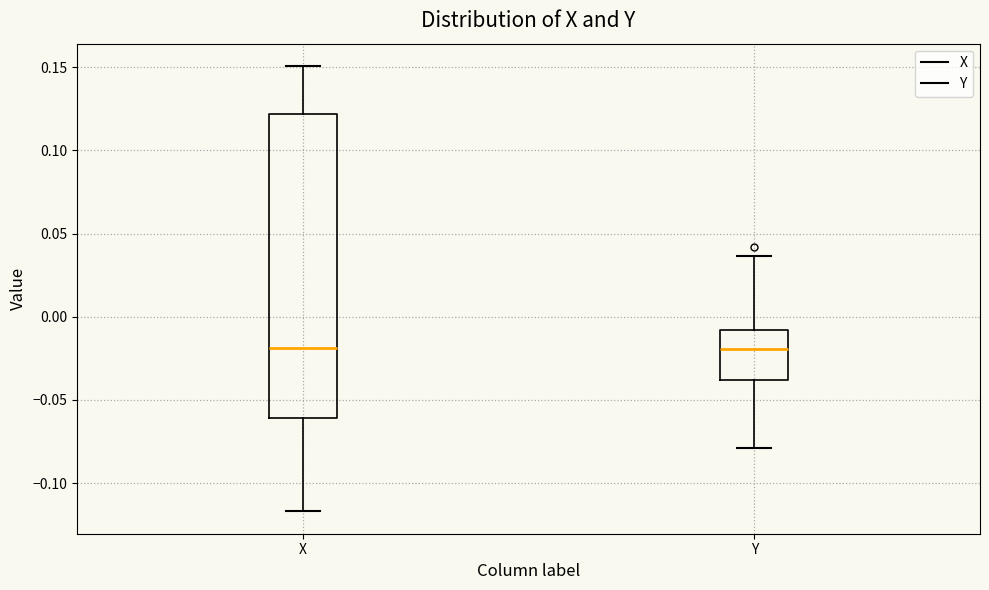

Where does the lower whisker of the box for Y end on the y-axis? The values are not printed on the chart, so give them approximately, as read against the axis.

-0.080